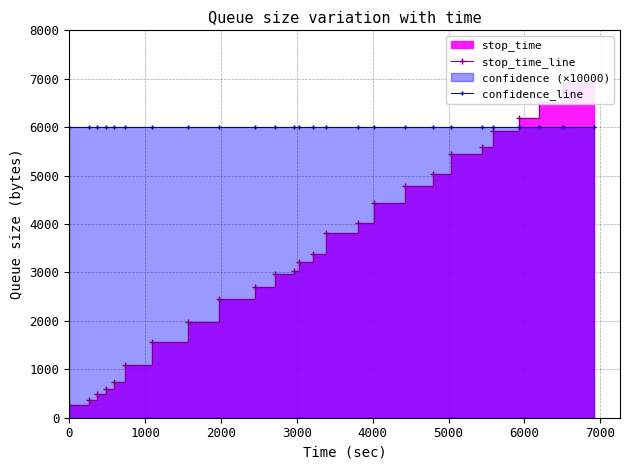

List the series in order of their peak value, highest first.

stop_time_line, confidence_line